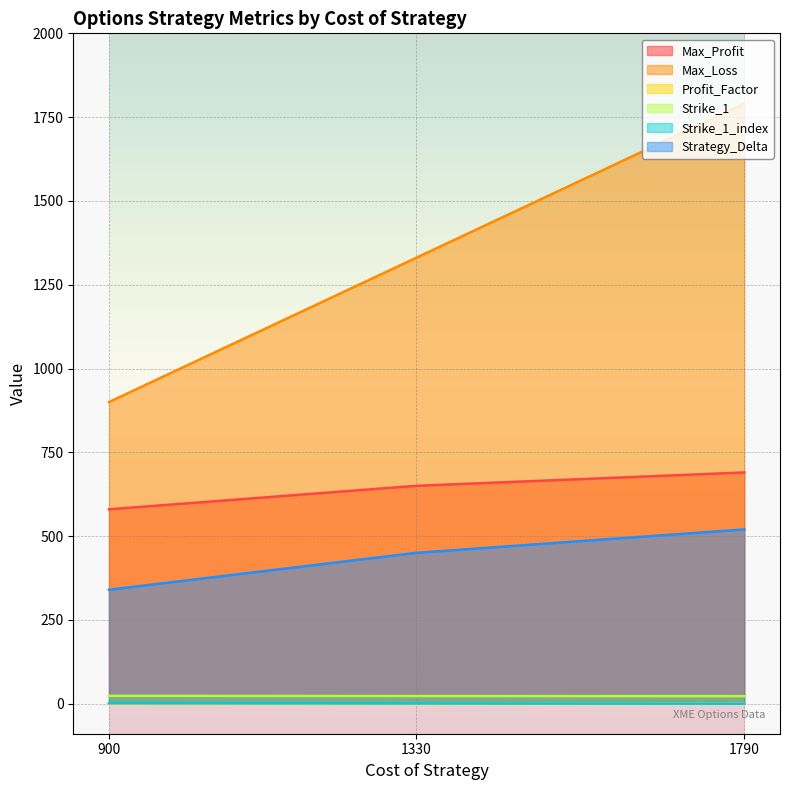

At which category is the sum across all series the highest?

1790